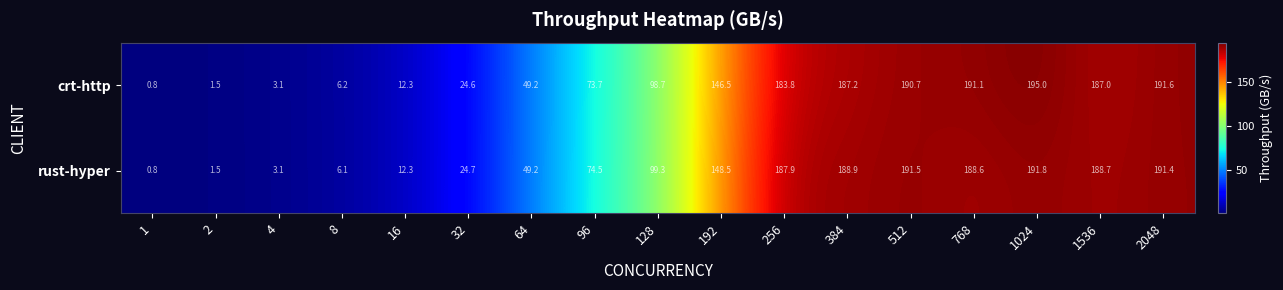

What is the difference between the maximum and minimum values in the rust-hyper series?

191.0